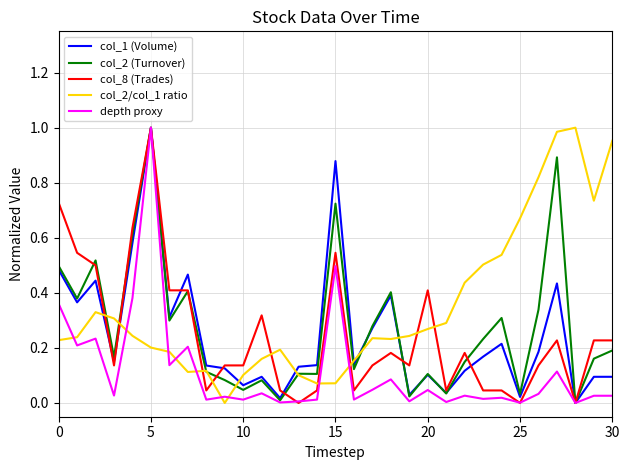

What is the sum of all col_1 (Volume) values?

7.7